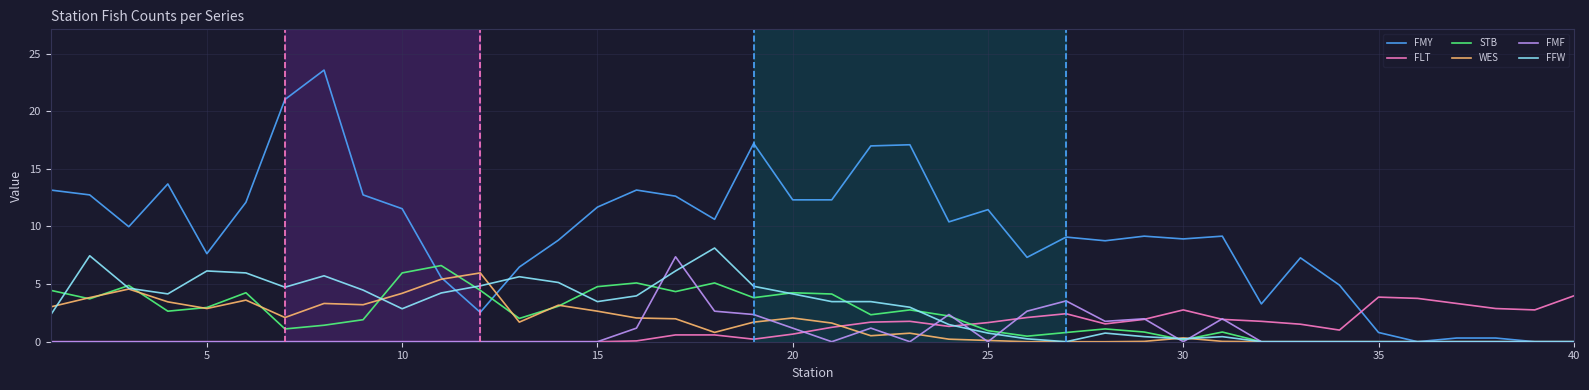

How many categories are shown in the chart?

40